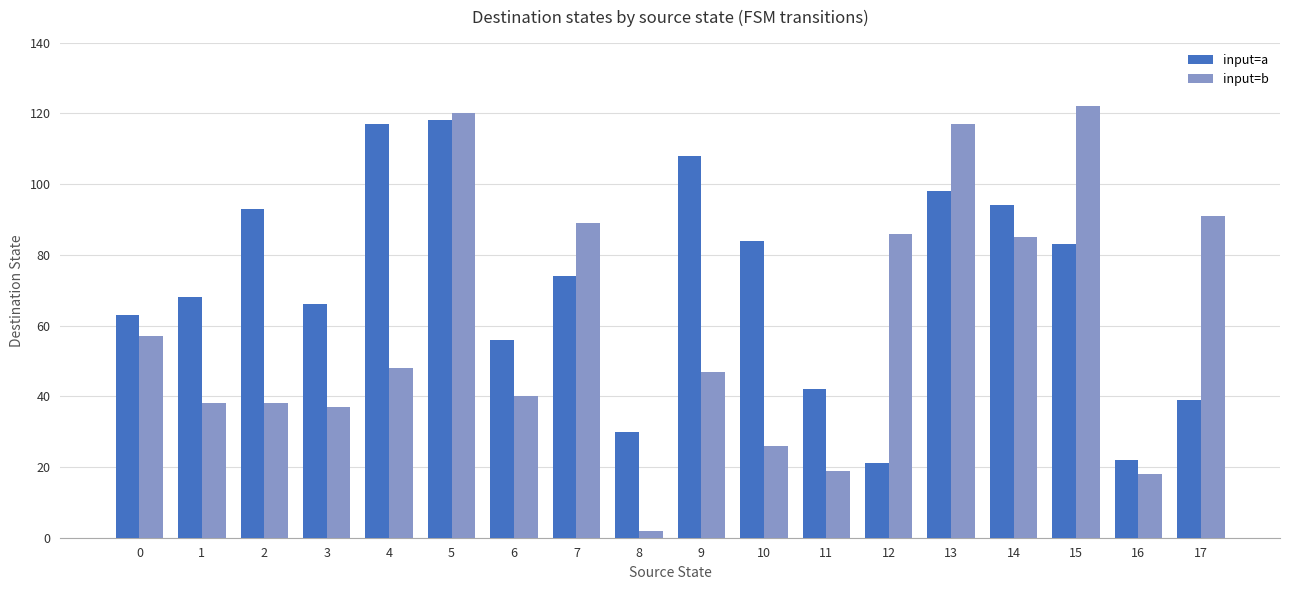

Reading left to right, transcribe all the data shown in this chart.

input=a: 63	68	93	66	117	118	56	74	30	108	84	42	21	98	94	83	22	39
input=b: 57	38	38	37	48	120	40	89	2	47	26	19	86	117	85	122	18	91